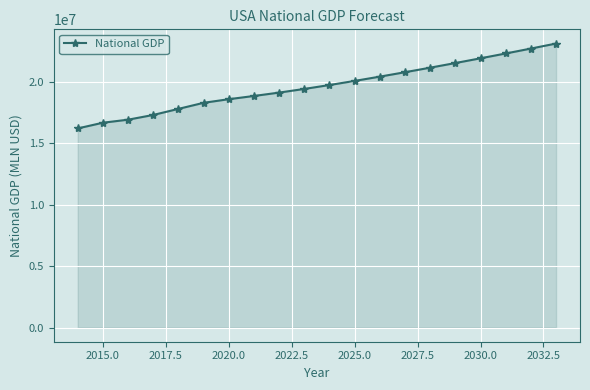

What is the difference between the maximum and minimum values?

6910572.5